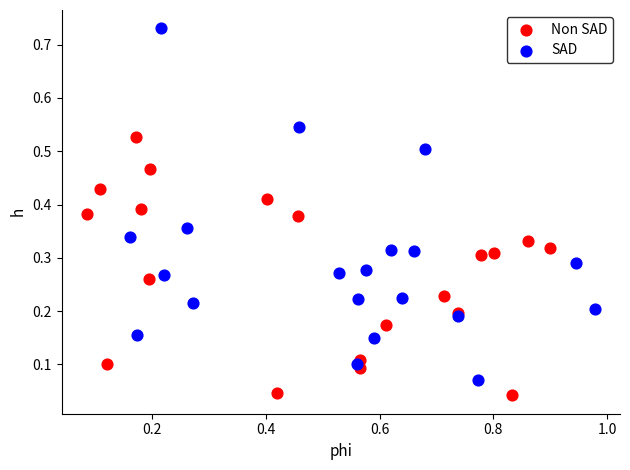

Which series contains the highest Y value?

SAD